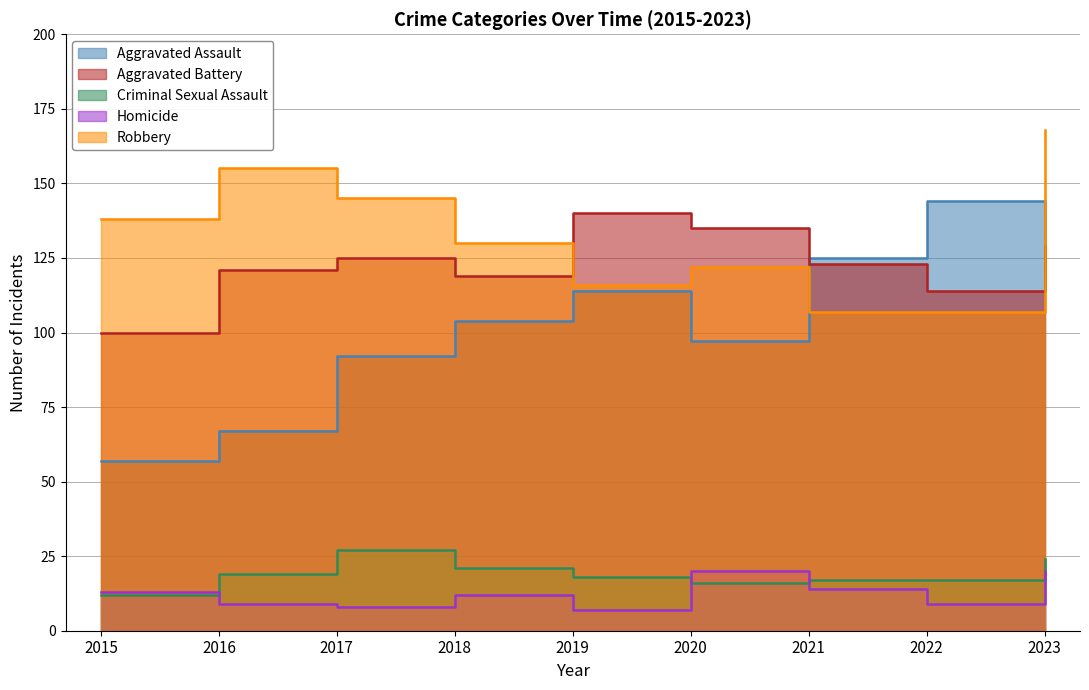

The Criminal Sexual Assault series shows 12 at 2022. True or false?

False